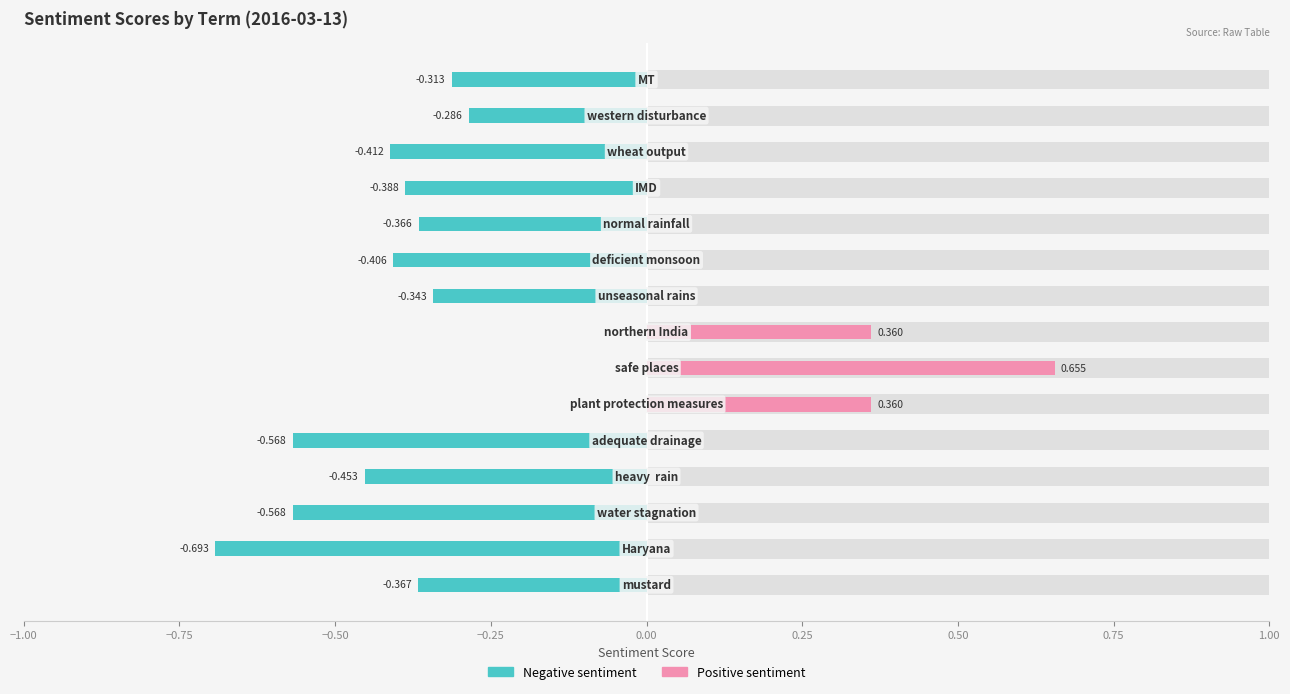

Is the value of Positive sentiment at 0.75 greater than the value of Negative sentiment at 10?

Yes